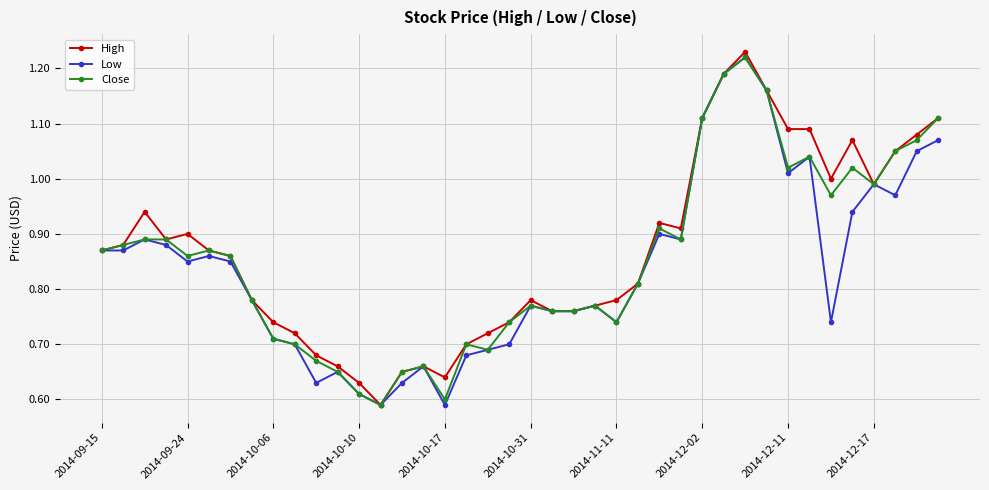

At how many categories does at least one series exceed 0?

40